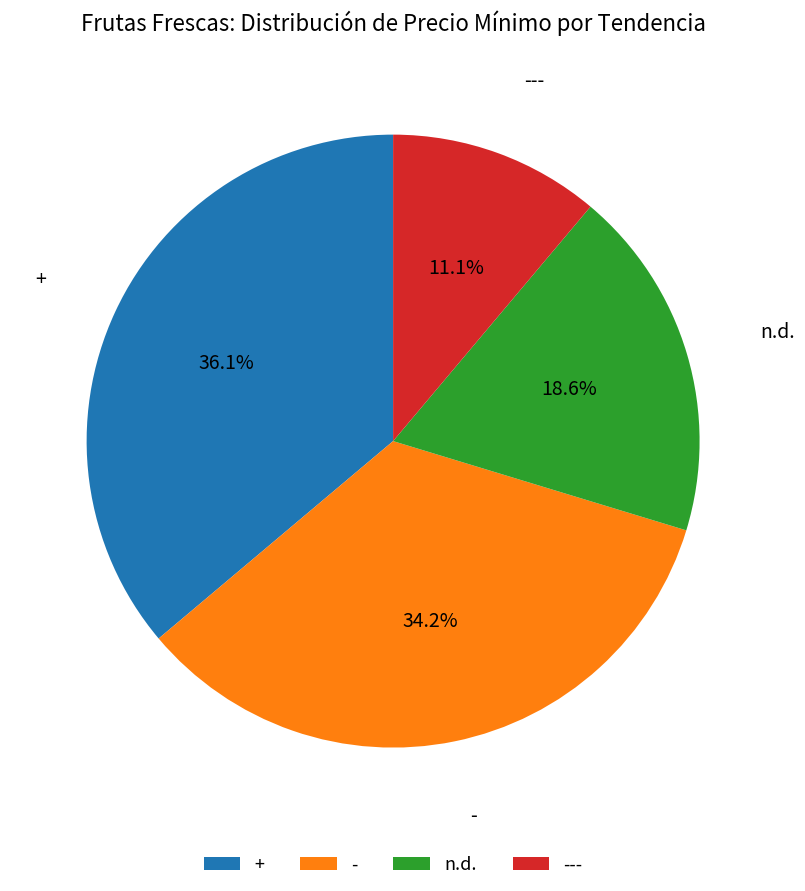

How many segments does this pie chart have?

4